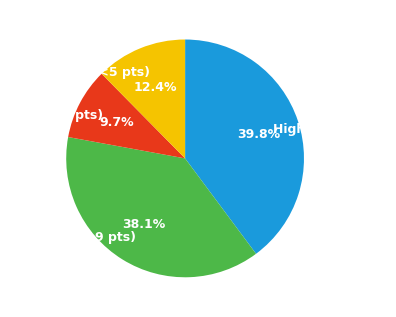

How many segments does this pie chart have?

4